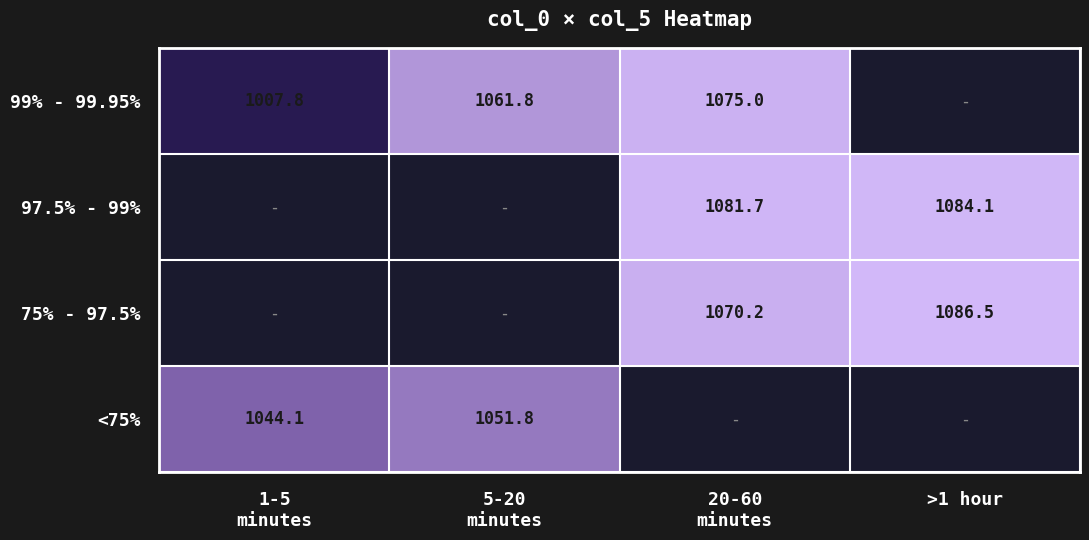

The 97.5% - 99% series shows 753.7 at >1 hour. True or false?

False